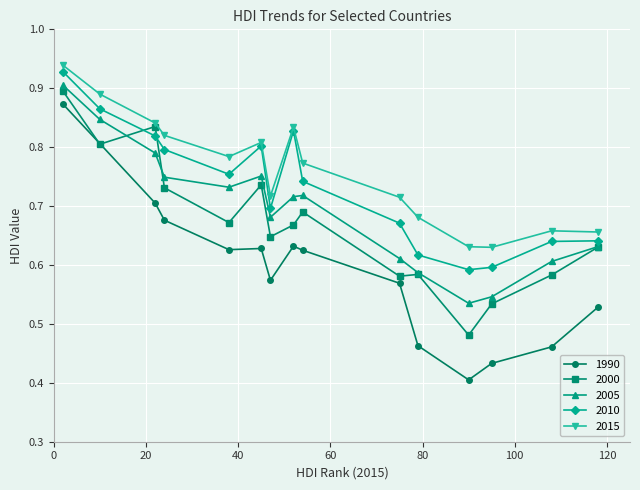

At how many categories does at least one series exceed 0?

15